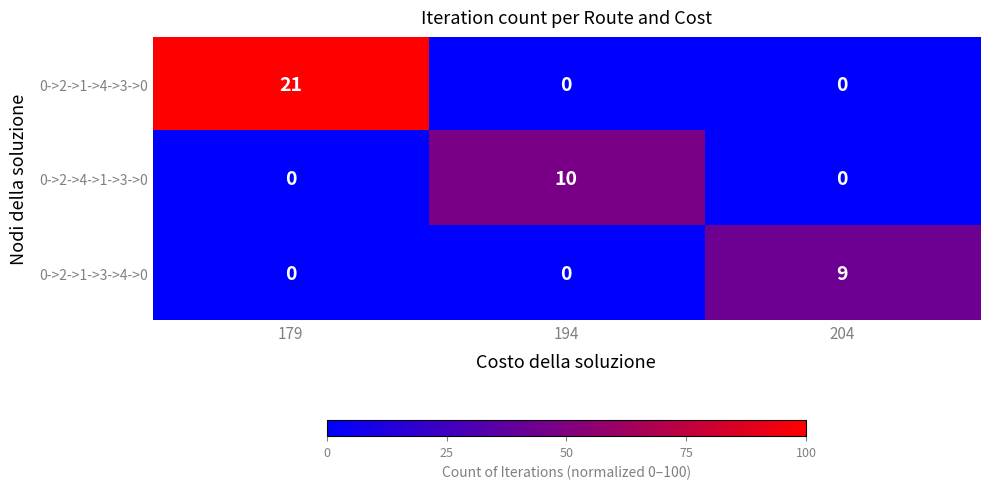

How many 0->2->1->3->4->0 values are between 0 and 9?

3